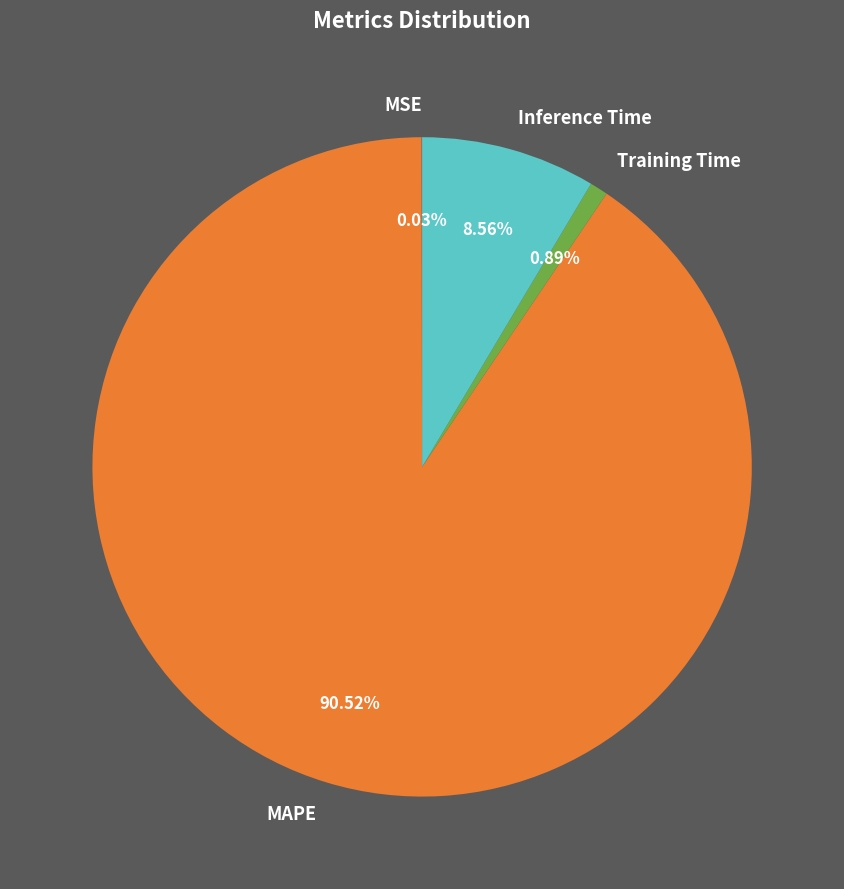

Is there a majority slice in this chart?

Yes